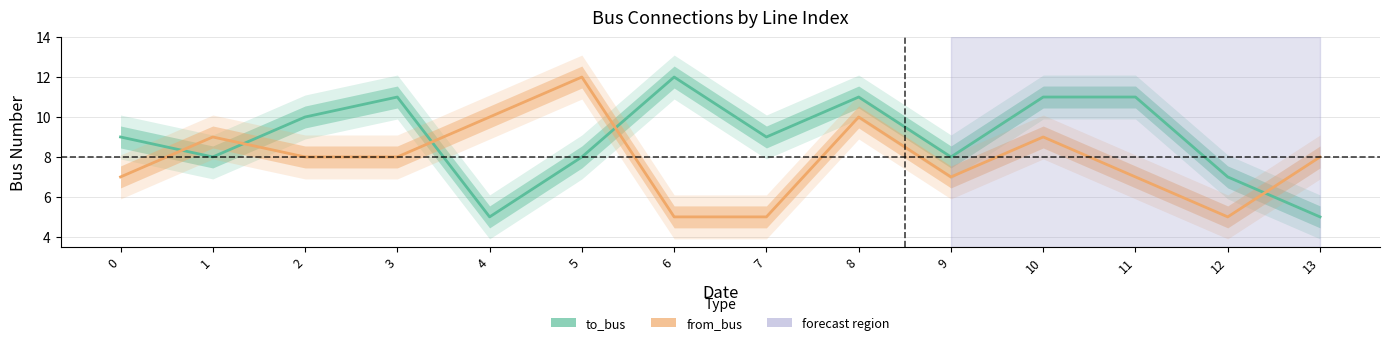

What are all the series names shown in the legend?

to_bus, from_bus